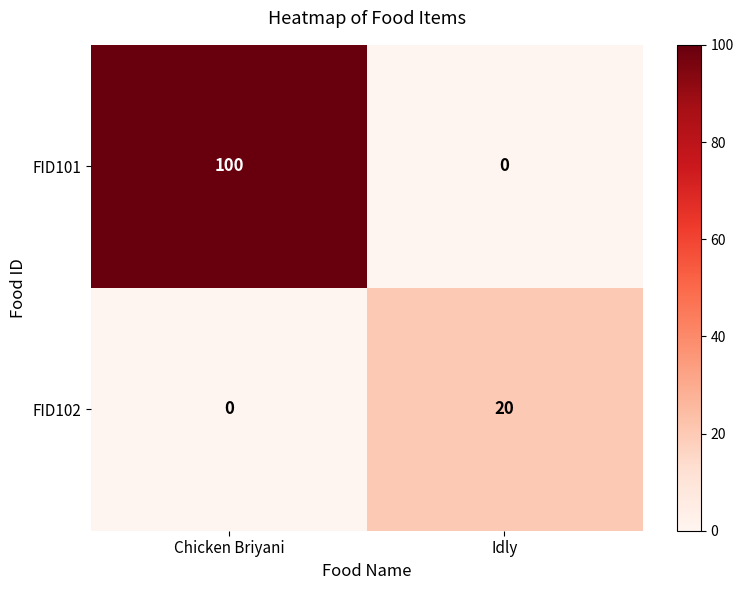

Read the FID102 value at Idly, to the nearest 10.

20